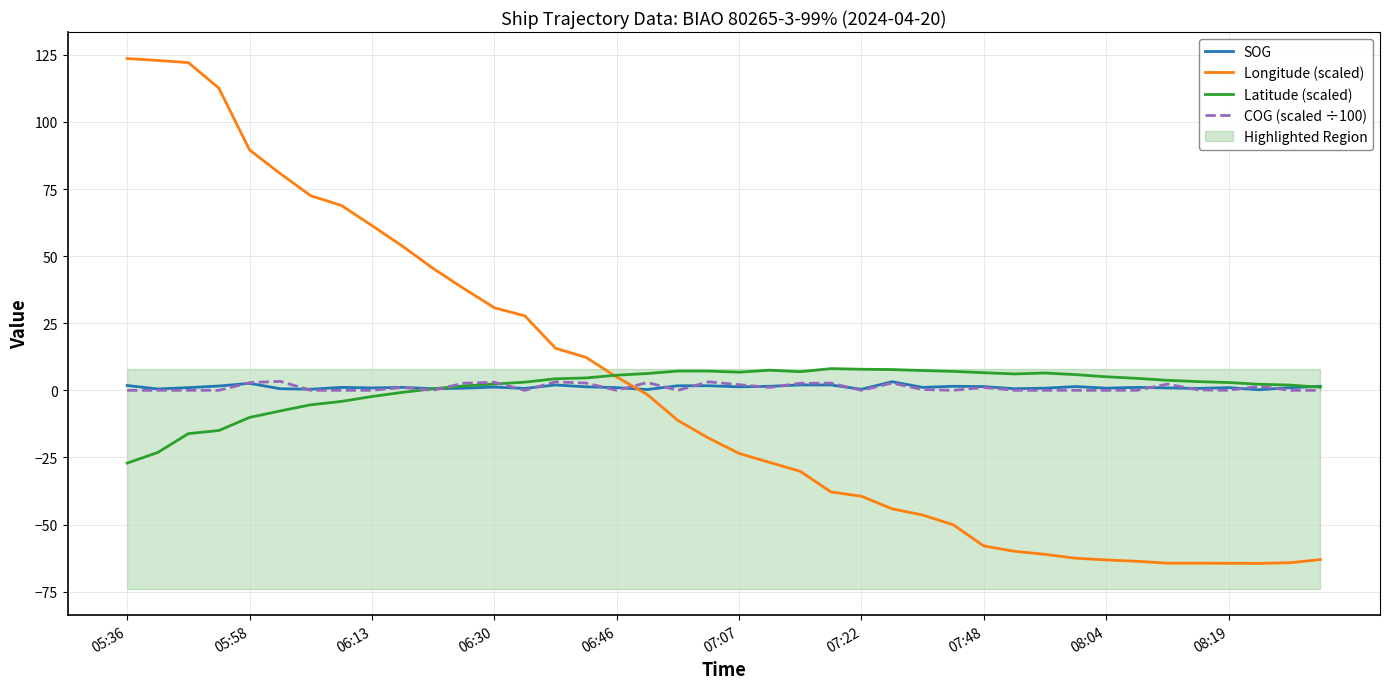

In SOG, how many points are lower than both neighbors (excluding endpoints)?

13